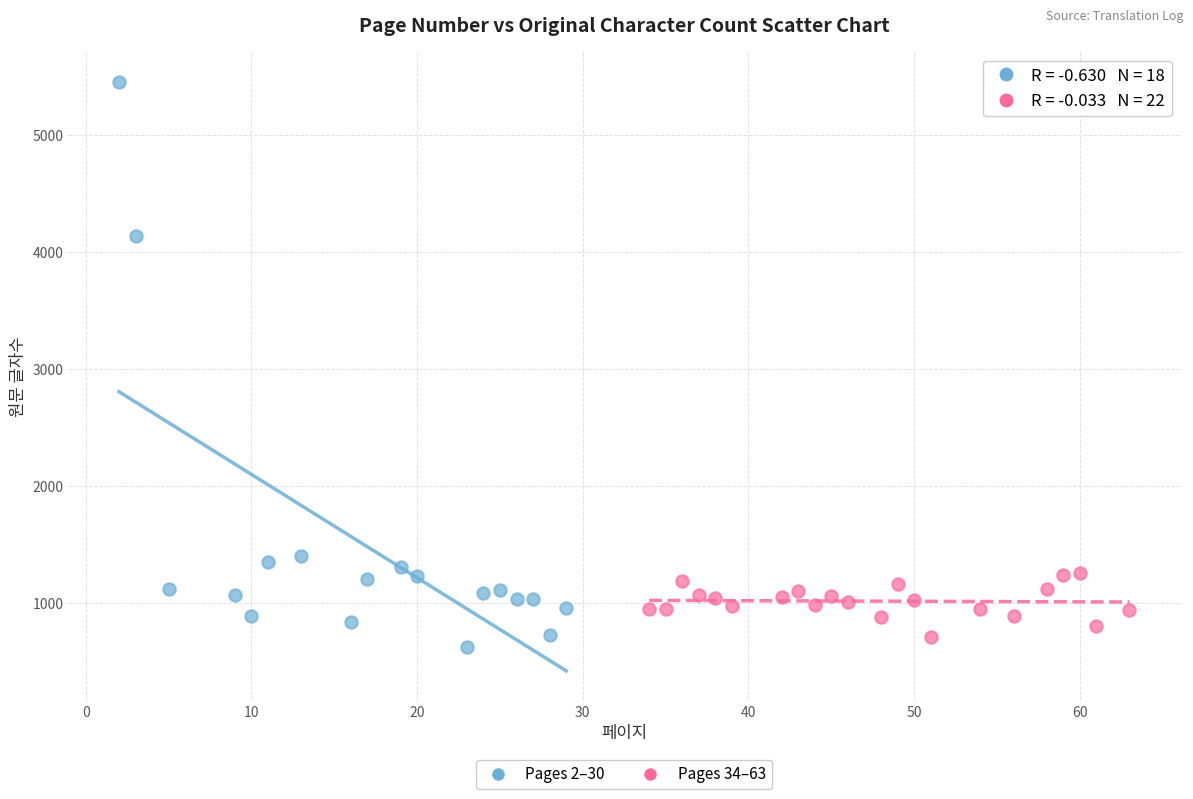

Which series reaches the maximum Y coordinate?

Pages 2–30